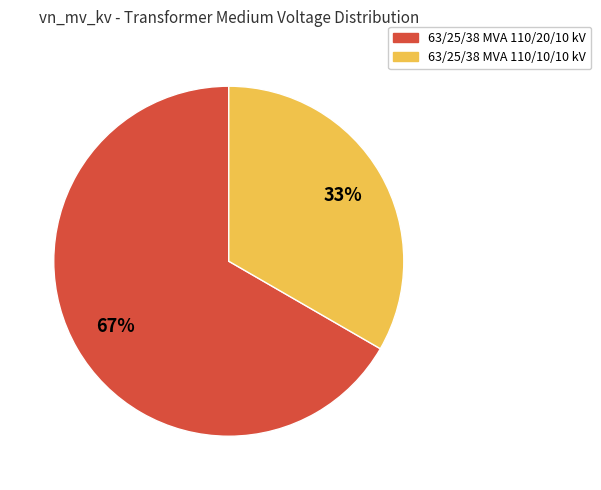

Which category has the smallest portion of the pie?

63/25/38 MVA 110/10/10 kV